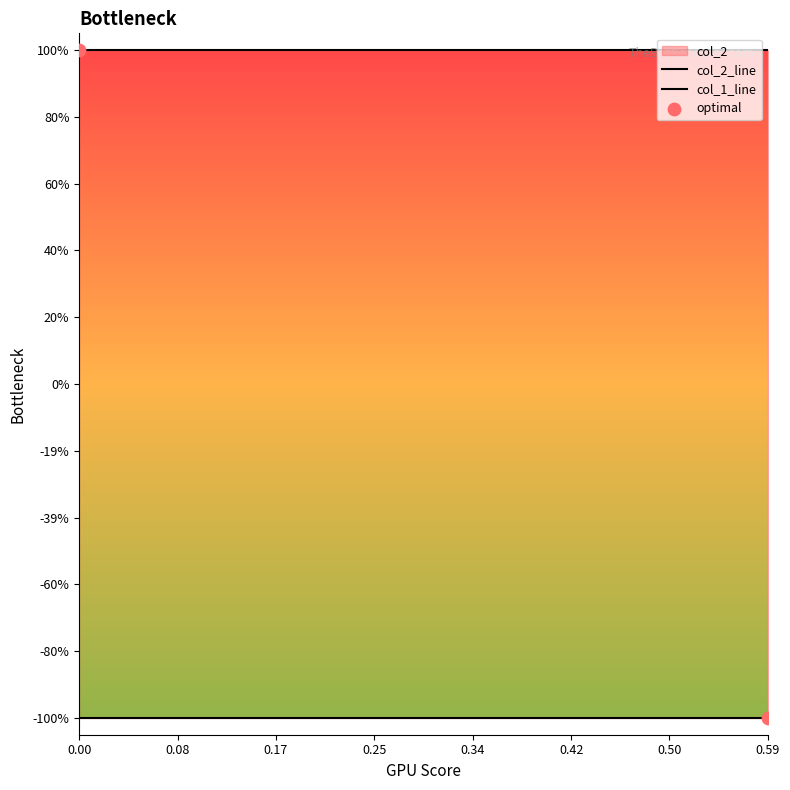

Which series contains the highest Y value?

col_2